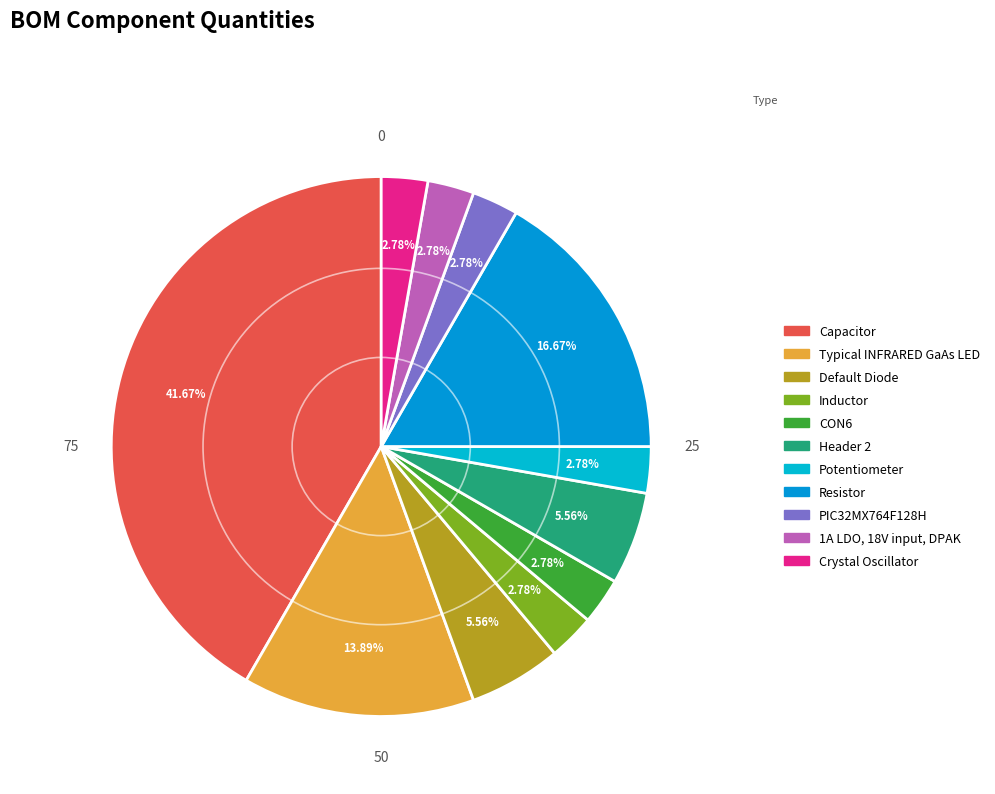

Is Default Diode the majority of the pie?

No